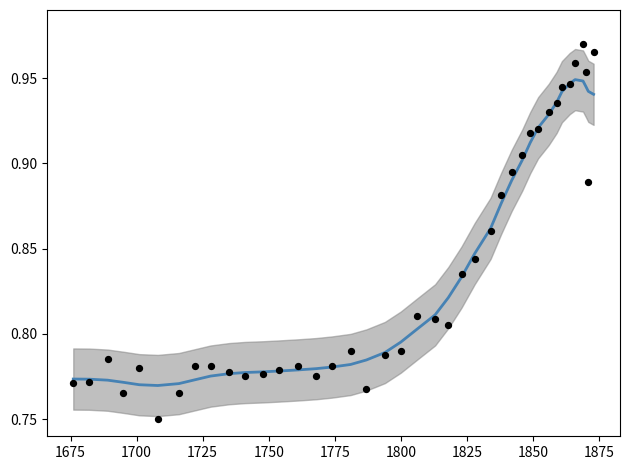

What is the range of X values (max minus min)?

197.0